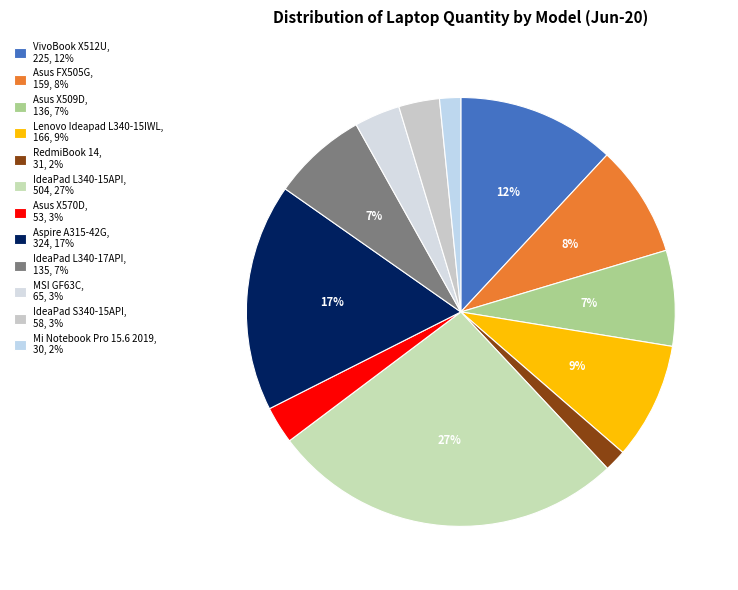

Is it true that IdeaPad L340-17API is 7% of the pie?

True